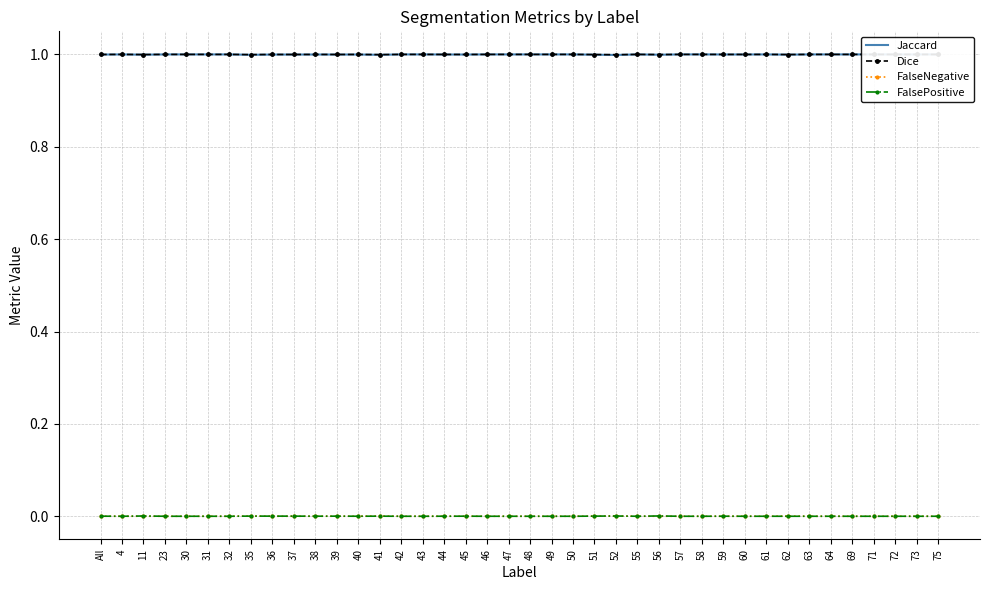

Rank the series at 36 from lowest to highest value.

FalseNegative, FalsePositive, Jaccard, Dice